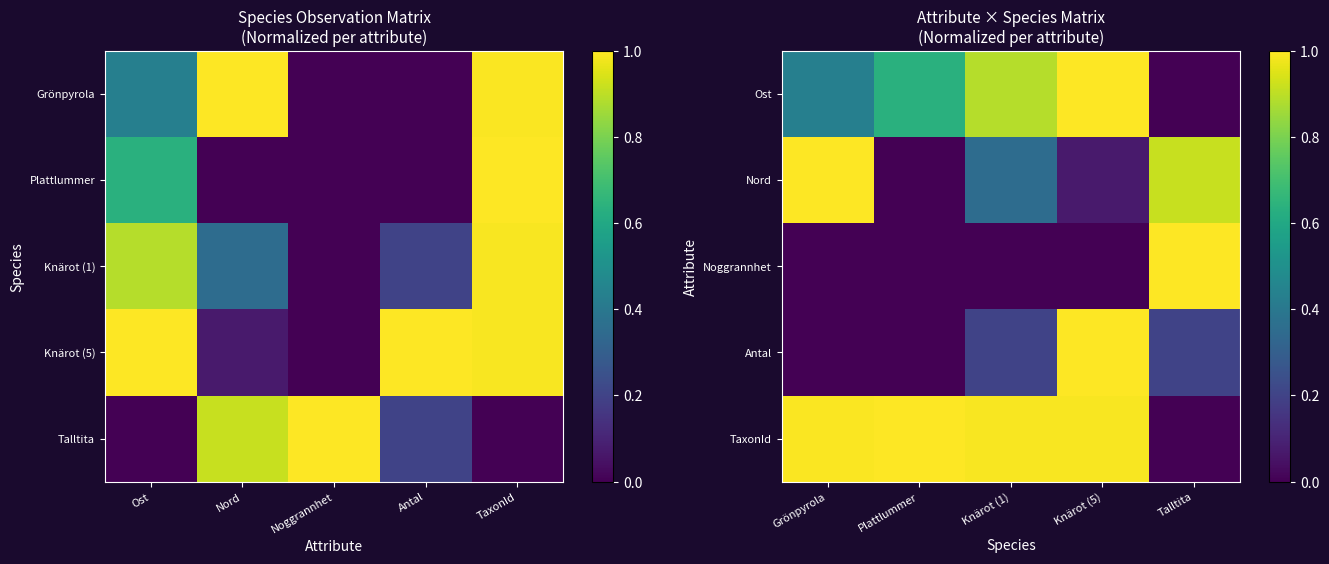

Count the Ost values in the range 0 to 1.

5